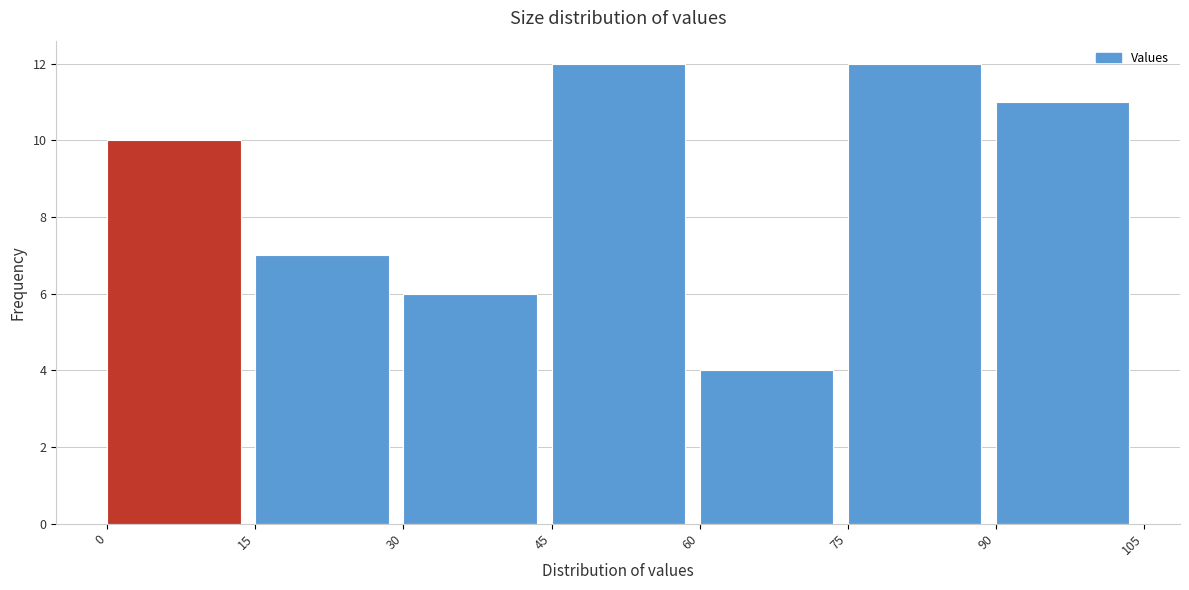

Reading left to right, list every bar in this chart as the range it spans on the x-axis followed by its height. The values are not printed on the chart, so give them approximately, as read against the axis.

0 to 15: 10
15 to 30: 7
30 to 45: 6
45 to 60: 12
60 to 75: 4
75 to 90: 12
90 to 105: 11